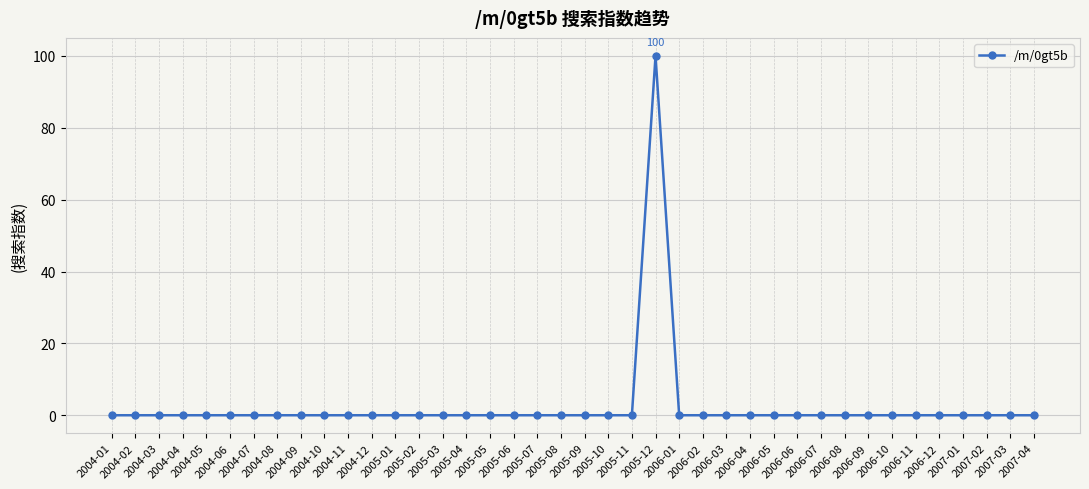

The value at 2007-01 is 0. True or false?

True